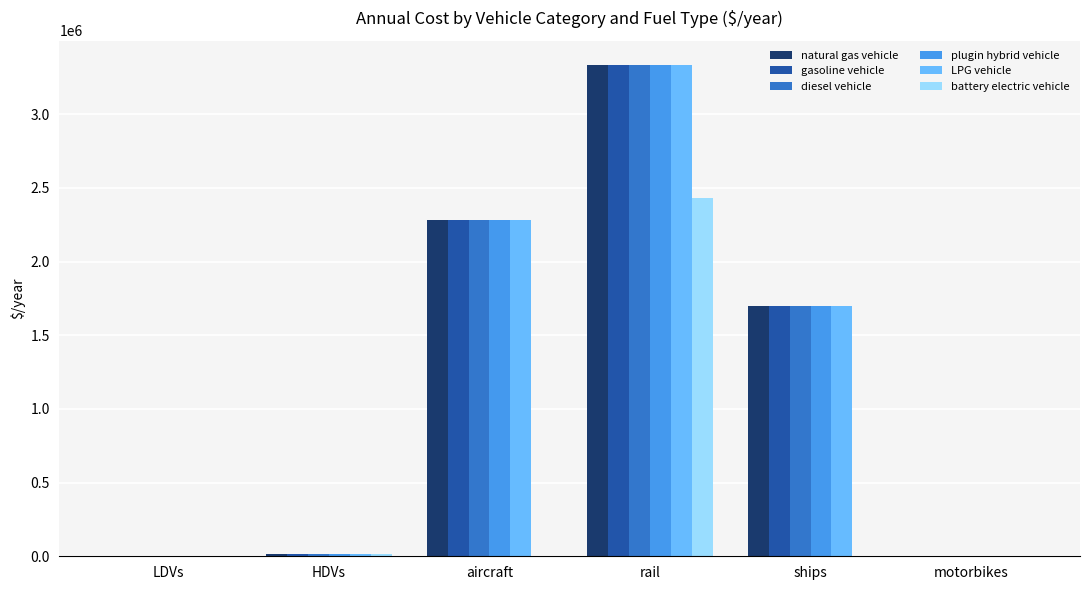

How many data points does each series have?

6